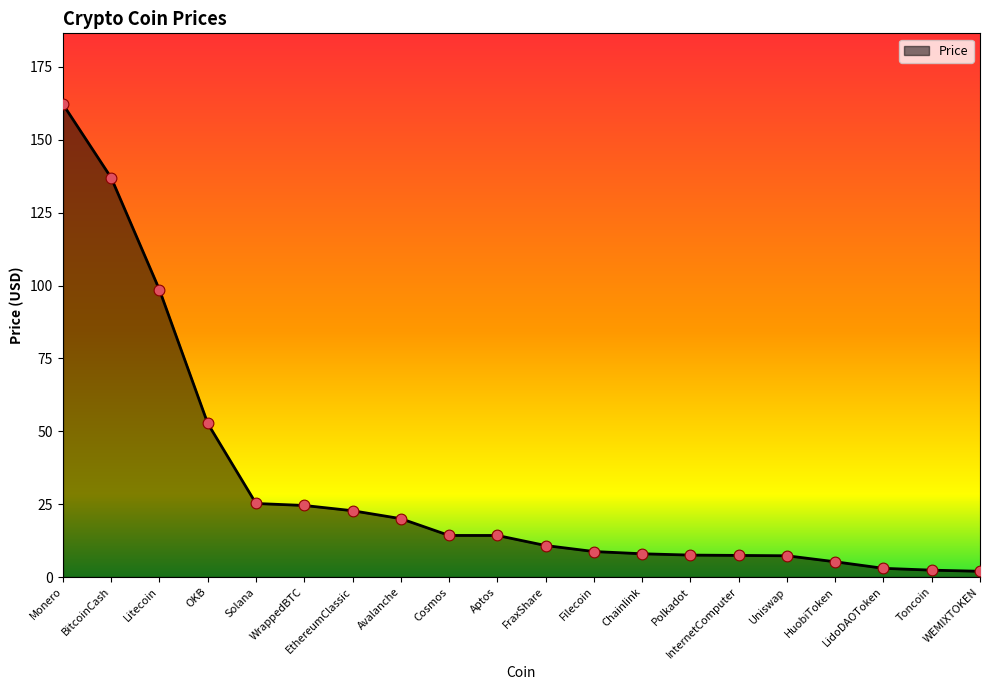

Which has a higher value, Cosmos or WrappedBTC?

WrappedBTC